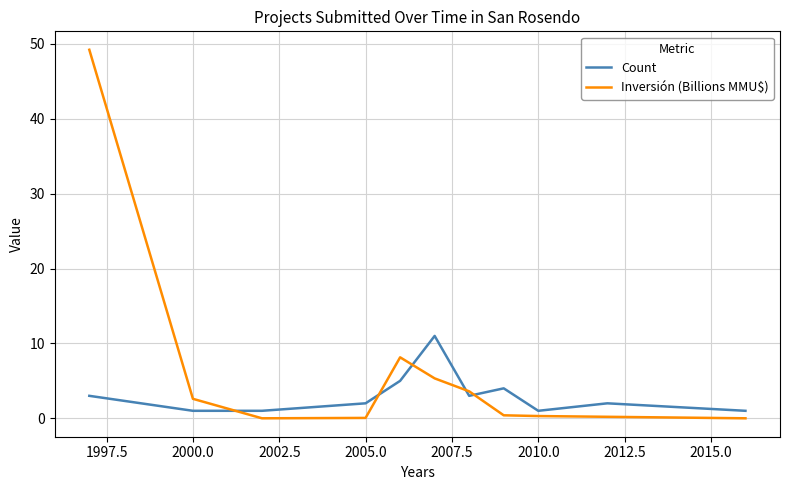

List the series in order of their peak value, highest first.

Inversión (Billions MMU$), Count